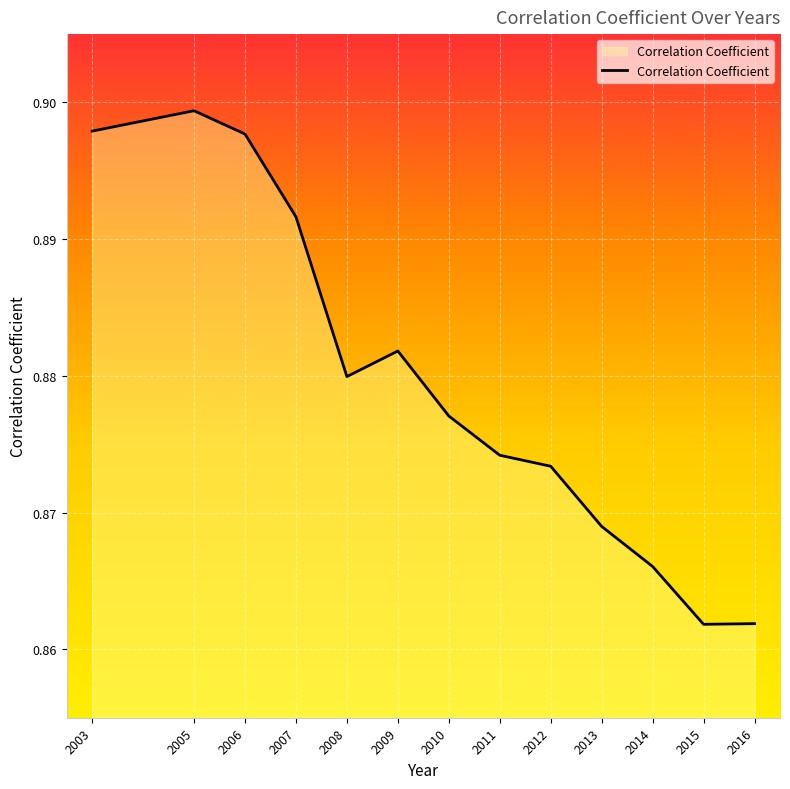

Between 2006 and 2010, which is larger?

2006